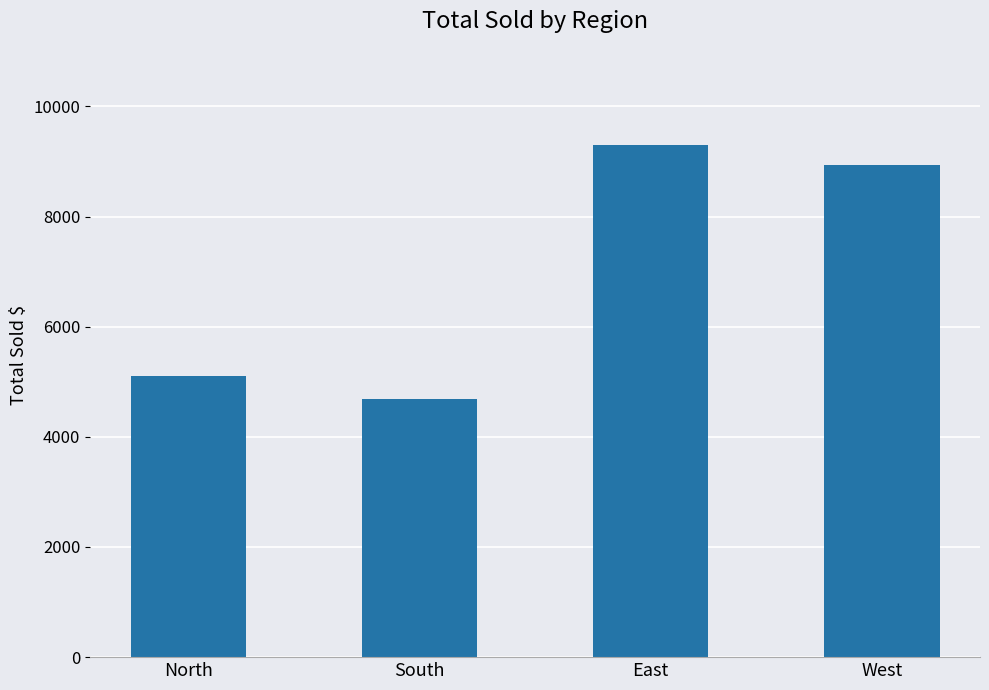

Reading right to left, what are all the values shown in this chart?

8941	9297	4687	5114